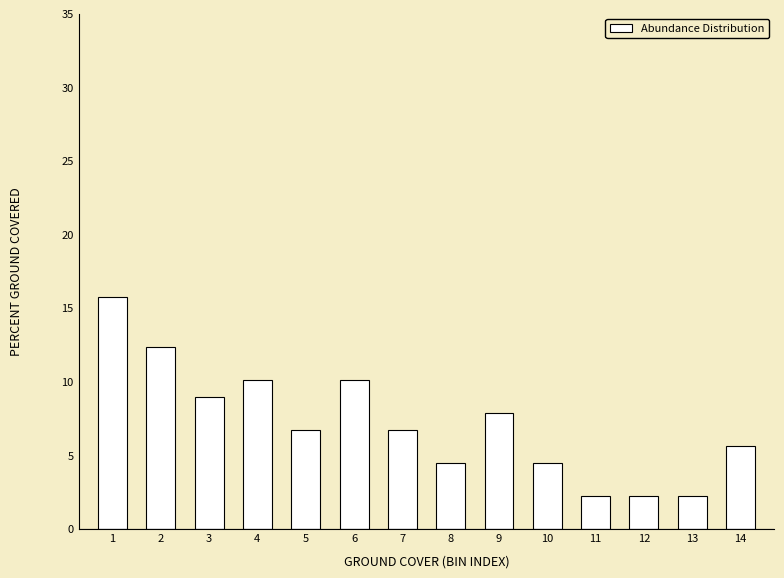

Reading left to right, what are all the values shown in this chart?

15.7	12.4	9.0	10.1	6.7	10.1	6.7	4.5	7.9	4.5	2.2	2.2	2.2	5.6